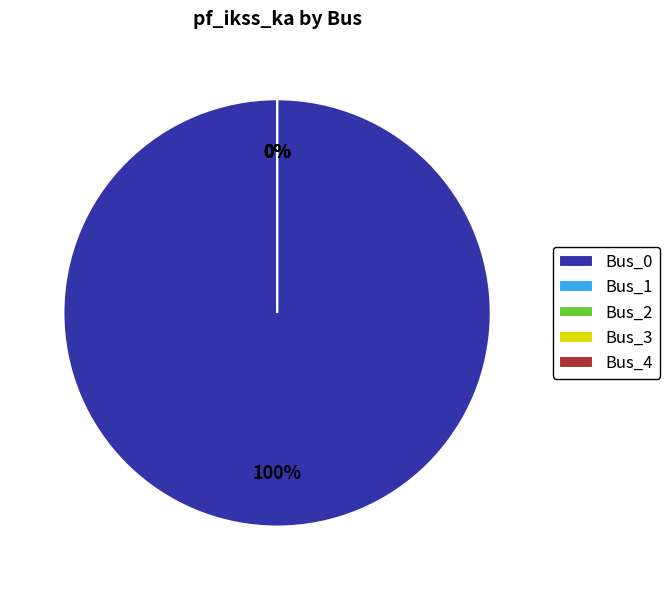

True or false: Bus_1 accounts for 0% of the total.

True